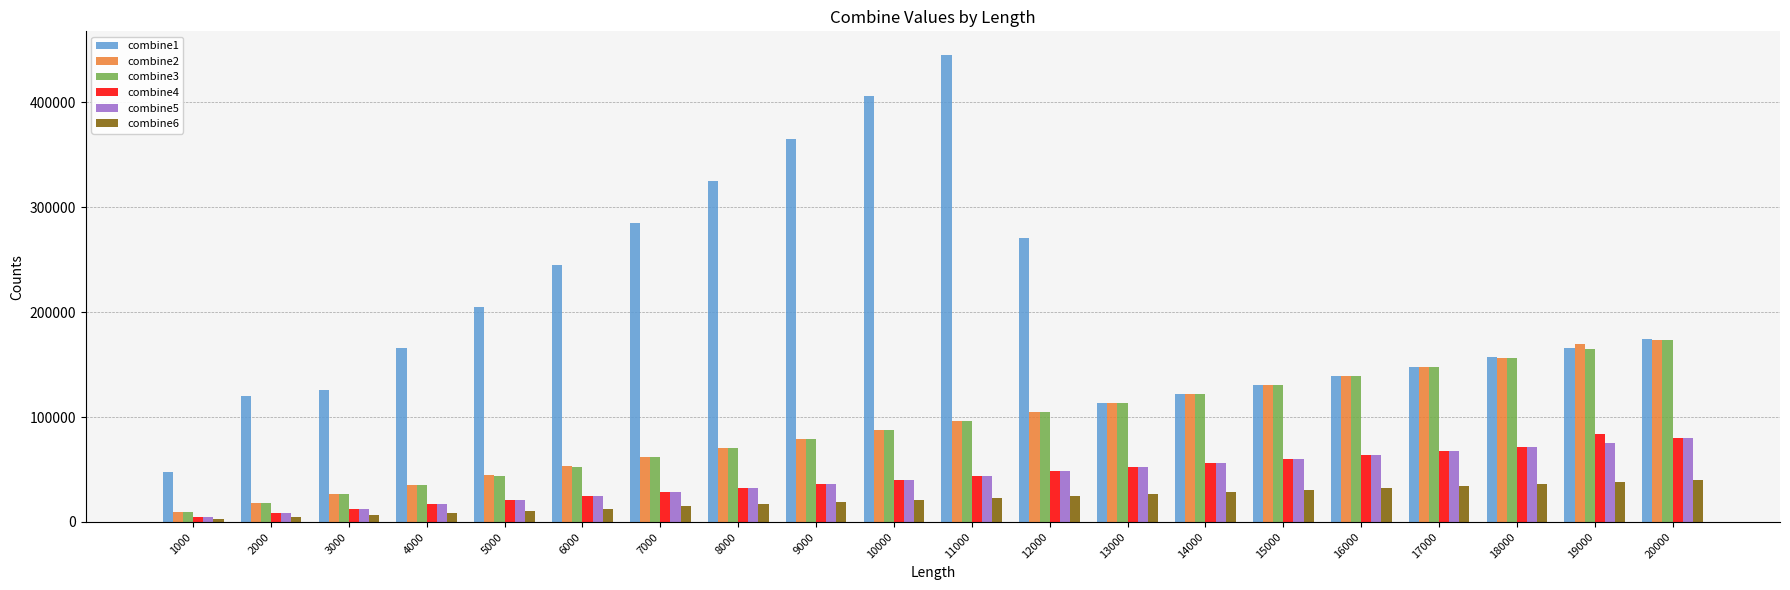

Count the number of data series in this chart.

6